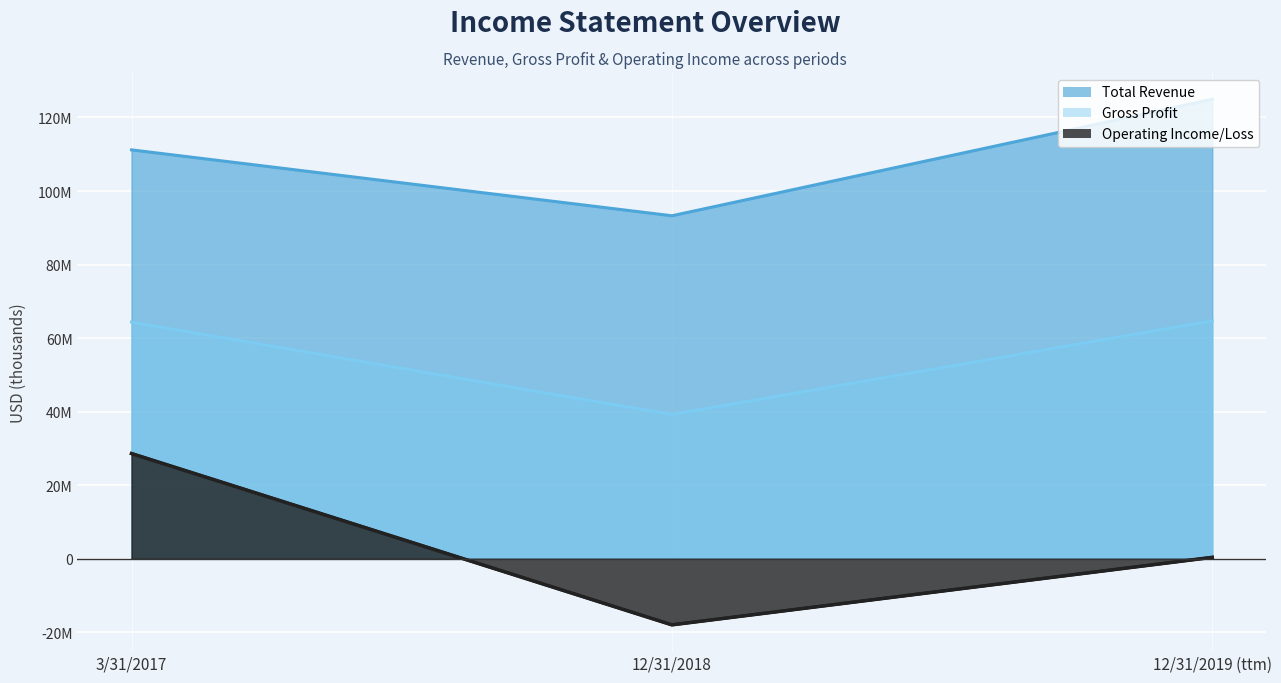

Count the Operating Income/Loss values in the range -17972000 to 28610000.

3